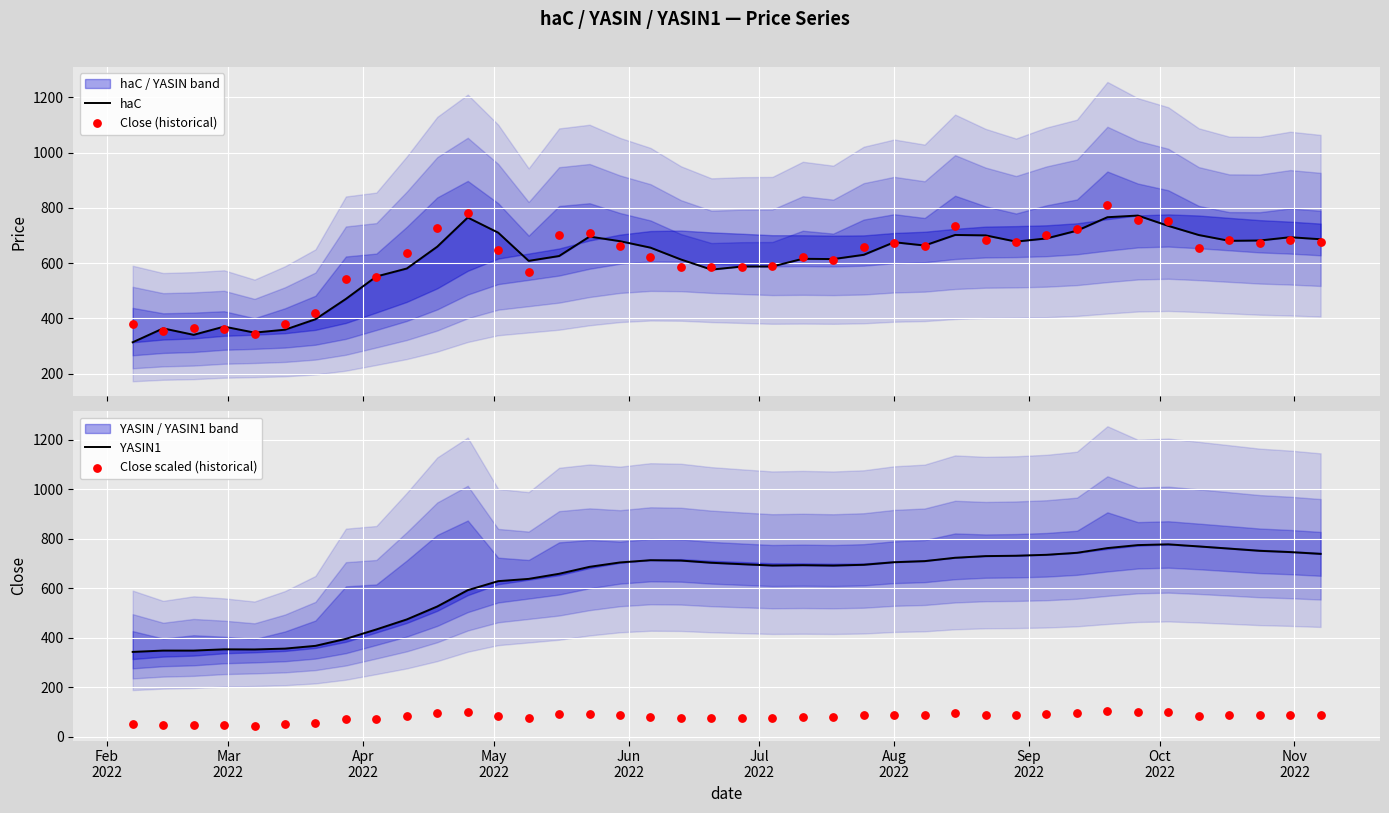

Which series has the widest spread of Y values?

Close (historical)